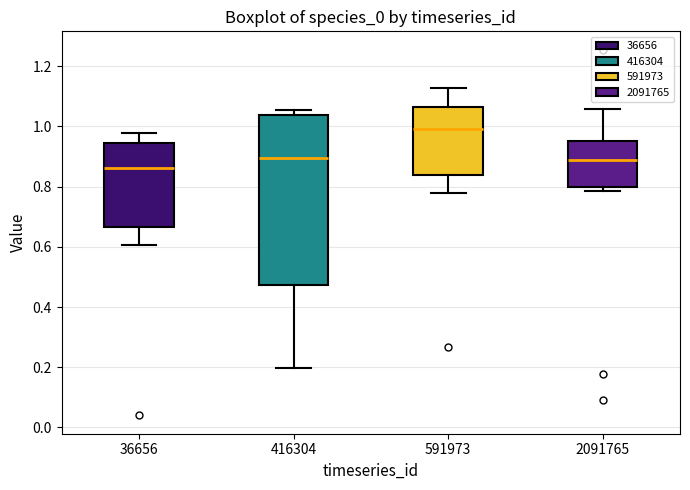

Where is the lower edge of the box at x = 2091765 on the y-axis? The values are not printed on the chart, so give them approximately, as read against the axis.

0.80